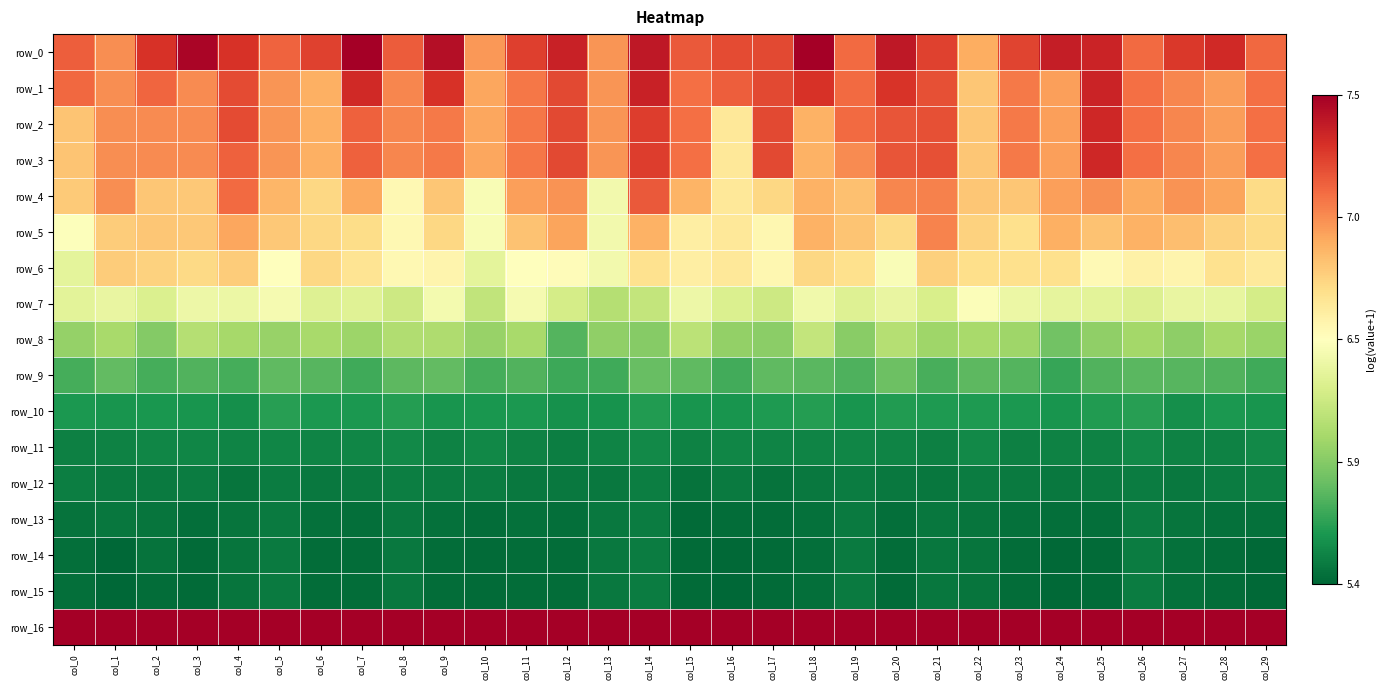

Rank the categories by row_9 value from lowest to highest.

col_24, col_12, col_13, col_29, col_7, col_16, col_4, col_2, col_0, col_10, col_21, col_19, col_3, col_28, col_25, col_11, col_23, col_6, col_27, col_26, col_18, col_22, col_8, col_15, col_5, col_17, col_1, col_9, col_14, col_20